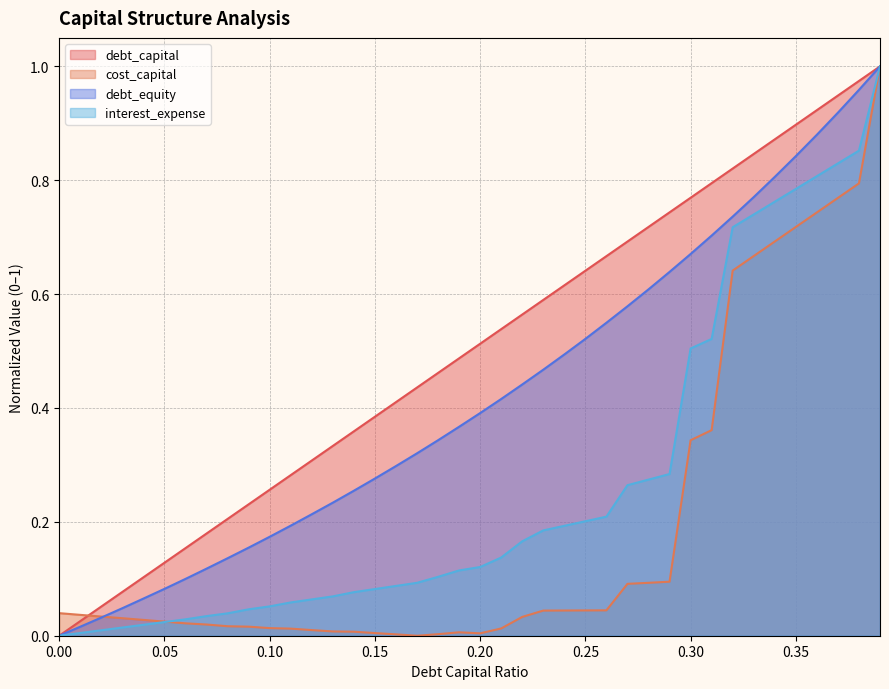

Reading left to right, transcribe all the data shown in this chart.

debt_capital: 0=0.0	0.01=0.0	0.02=0.1	0.03=0.1	0.04=0.1	0.05=0.1	0.06=0.2	0.07=0.2	0.08=0.2	0.09=0.2	0.1=0.3	0.11=0.3	0.12=0.3	0.13=0.3	0.14=0.4	0.15=0.4	0.16=0.4	0.17=0.4	0.18=0.5	0.19=0.5	0.2=0.5	0.21=0.5	0.22=0.6	0.23=0.6	0.24=0.6	0.25=0.6	0.26=0.7	0.27=0.7	0.28=0.7	0.29=0.7	0.3=0.8	0.31=0.8	0.32=0.8	0.33=0.8	0.34=0.9	0.35=0.9	0.36=0.9	0.37=0.9	0.38=1.0	0.39=1.0
cost_capital: 0=0.0	0.01=0.0	0.02=0.0	0.03=0.0	0.04=0.0	0.05=0.0	0.06=0.0	0.07=0.0	0.08=0.0	0.09=0.0	0.1=0.0	0.11=0.0	0.12=0.0	0.13=0.0	0.14=0.0	0.15=0.0	0.16=0.0	0.17=0.0	0.18=0.0	0.19=0.0	0.2=0.0	0.21=0.0	0.22=0.0	0.23=0.0	0.24=0.0	0.25=0.0	0.26=0.0	0.27=0.1	0.28=0.1	0.29=0.1	0.3=0.3	0.31=0.4	0.32=0.6	0.33=0.7	0.34=0.7	0.35=0.7	0.36=0.7	0.37=0.8	0.38=0.8	0.39=1.0
debt_equity: 0=0.0	0.01=0.0	0.02=0.0	0.03=0.0	0.04=0.1	0.05=0.1	0.06=0.1	0.07=0.1	0.08=0.1	0.09=0.2	0.1=0.2	0.11=0.2	0.12=0.2	0.13=0.2	0.14=0.3	0.15=0.3	0.16=0.3	0.17=0.3	0.18=0.3	0.19=0.4	0.2=0.4	0.21=0.4	0.22=0.4	0.23=0.5	0.24=0.5	0.25=0.5	0.26=0.5	0.27=0.6	0.28=0.6	0.29=0.6	0.3=0.7	0.31=0.7	0.32=0.7	0.33=0.8	0.34=0.8	0.35=0.8	0.36=0.9	0.37=0.9	0.38=1.0	0.39=1.0
interest_expense: 0=0.0	0.01=0.0	0.02=0.0	0.03=0.0	0.04=0.0	0.05=0.0	0.06=0.0	0.07=0.0	0.08=0.0	0.09=0.0	0.1=0.1	0.11=0.1	0.12=0.1	0.13=0.1	0.14=0.1	0.15=0.1	0.16=0.1	0.17=0.1	0.18=0.1	0.19=0.1	0.2=0.1	0.21=0.1	0.22=0.2	0.23=0.2	0.24=0.2	0.25=0.2	0.26=0.2	0.27=0.3	0.28=0.3	0.29=0.3	0.3=0.5	0.31=0.5	0.32=0.7	0.33=0.7	0.34=0.8	0.35=0.8	0.36=0.8	0.37=0.8	0.38=0.9	0.39=1.0